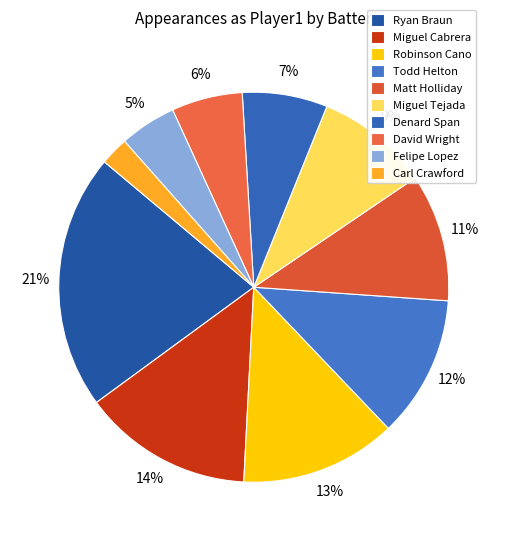

Is the sum of Felipe Lopez and Robinson Cano greater than half?

No